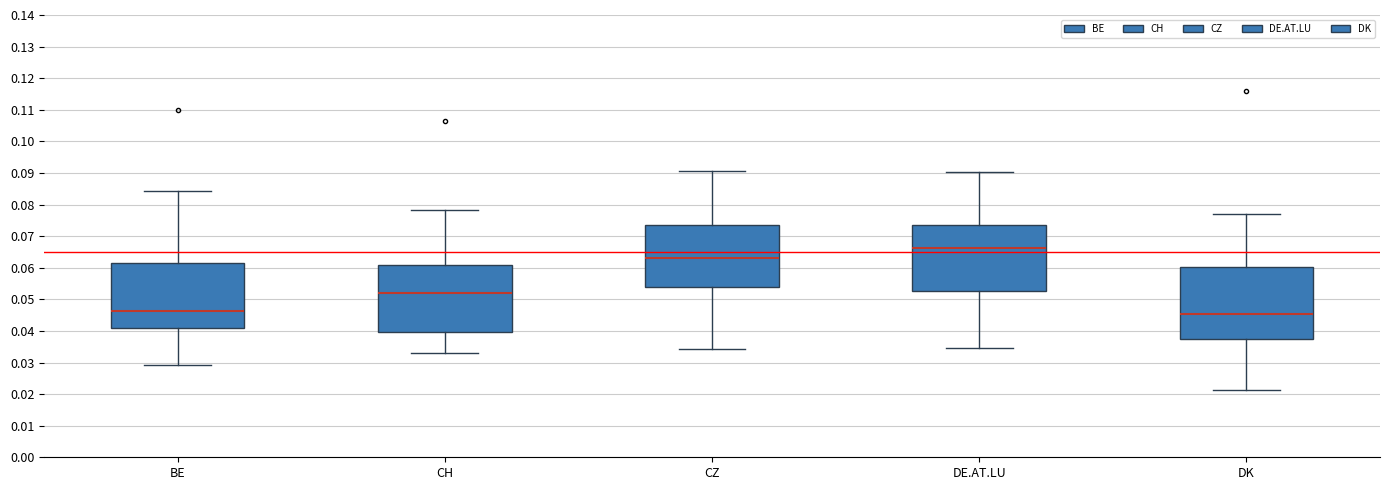

Reading left to right, read every box against the y-axis: the position of its median line, the range the box covers, and the ends of its whiskers. The values are not printed on the chart, so give them approximately, as read against the axis.

BE: median 0.046, box 0.041 to 0.062, whiskers 0.029 to 0.084
CH: median 0.052, box 0.040 to 0.061, whiskers 0.033 to 0.078
CZ: median 0.063, box 0.054 to 0.073, whiskers 0.034 to 0.091
DE.AT.LU: median 0.066, box 0.053 to 0.073, whiskers 0.035 to 0.090
DK: median 0.045, box 0.038 to 0.060, whiskers 0.021 to 0.077